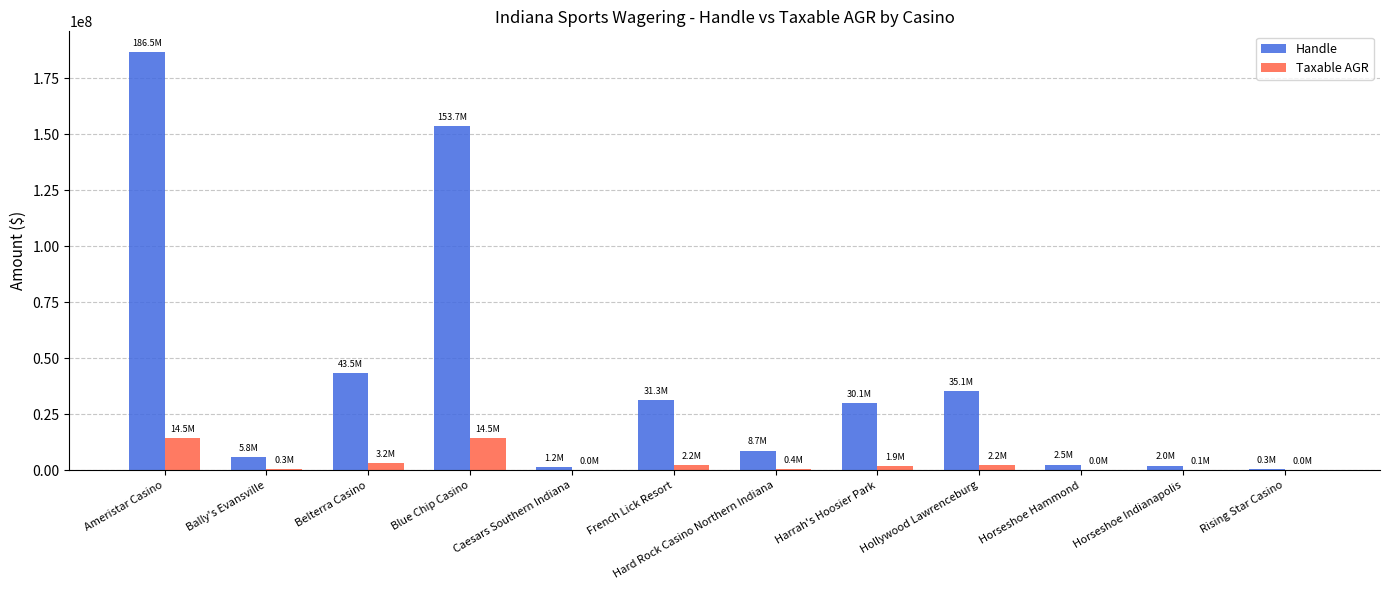

What is the highest value of the Taxable AGR series?

14477037.3